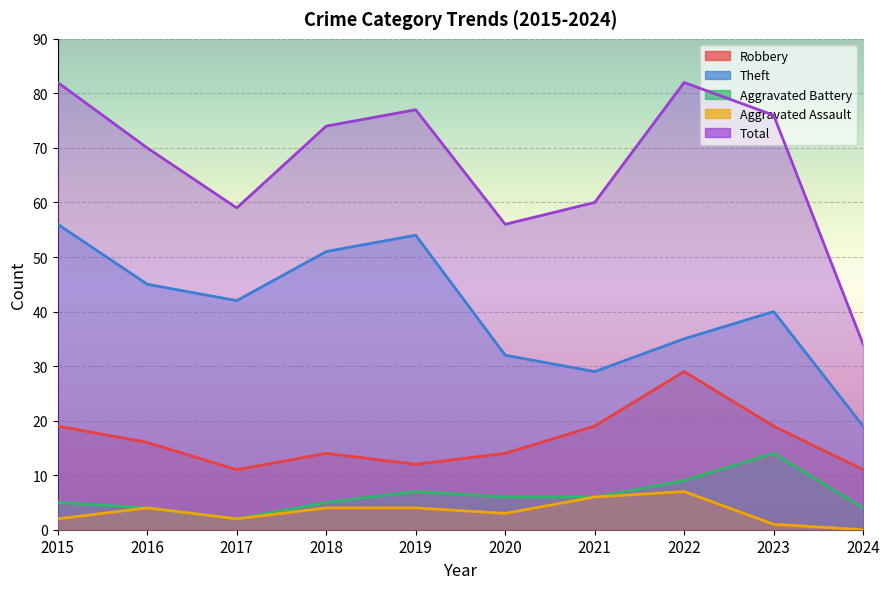

How many series are shown in this chart?

5